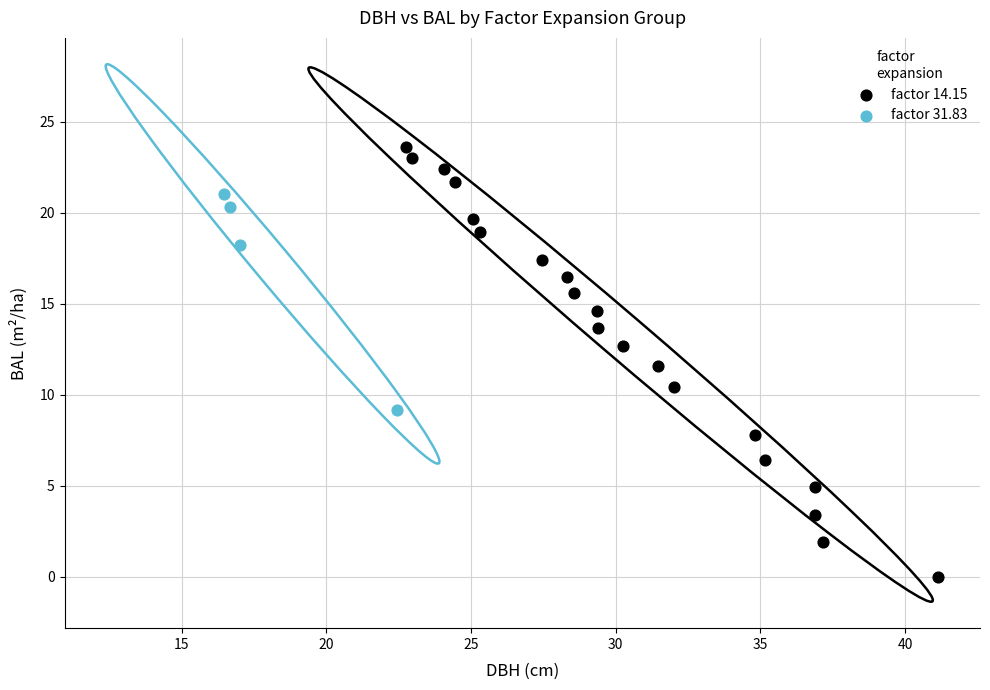

Which series reaches the minimum Y coordinate?

factor 14.15